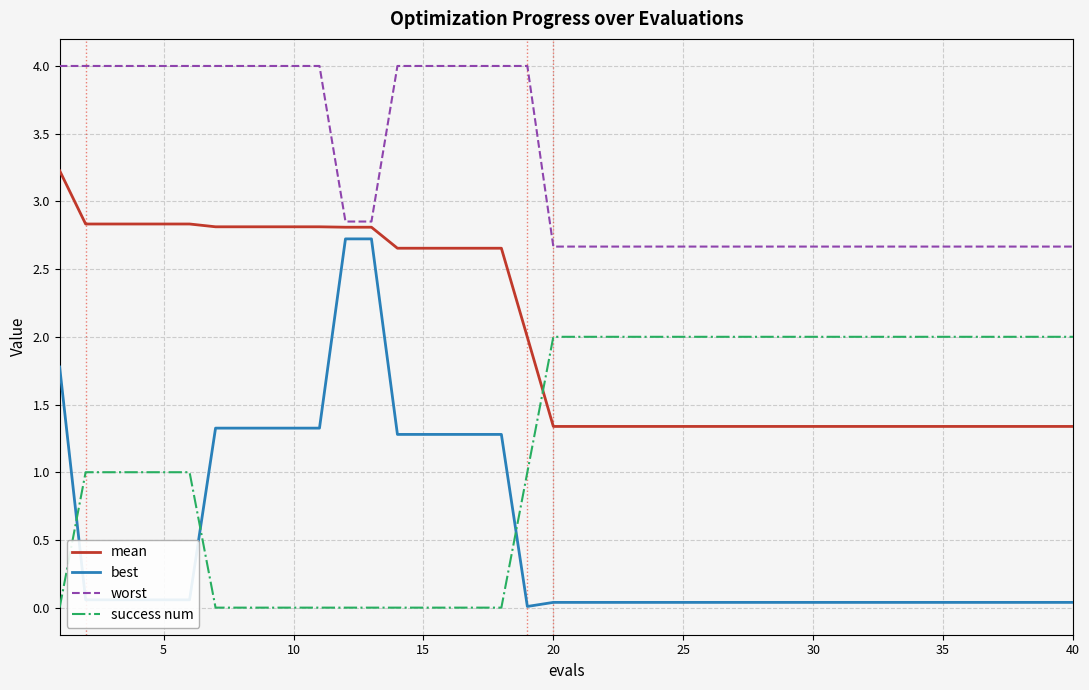

List the series in order of their peak value, highest first.

worst, mean, best, success num